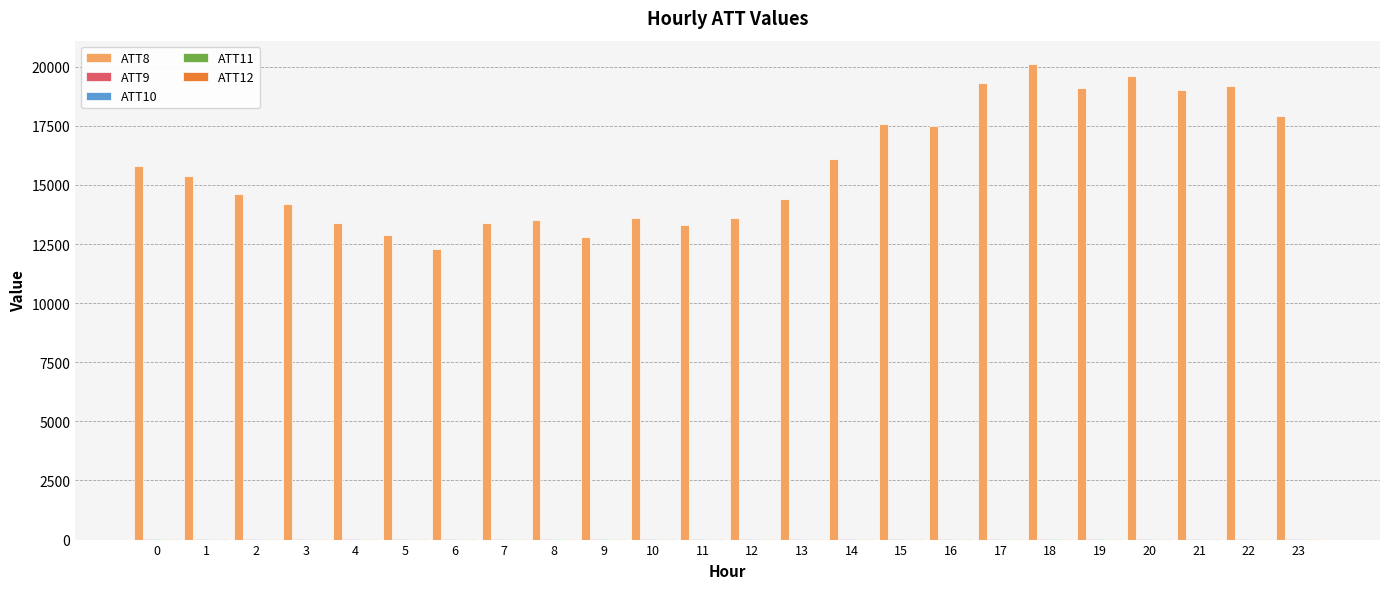

Count the number of categories in the chart.

24